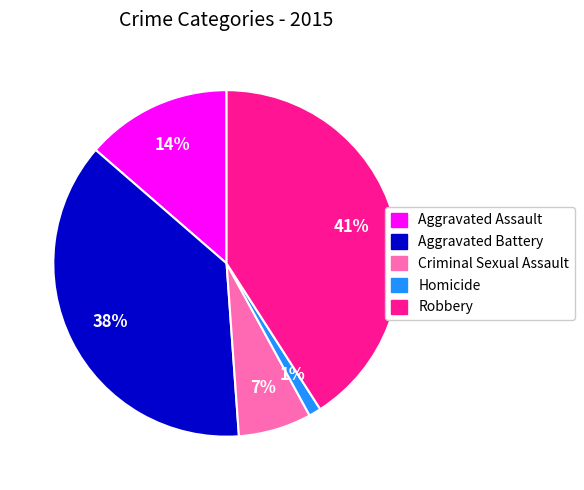

Does any single category account for the majority?

No